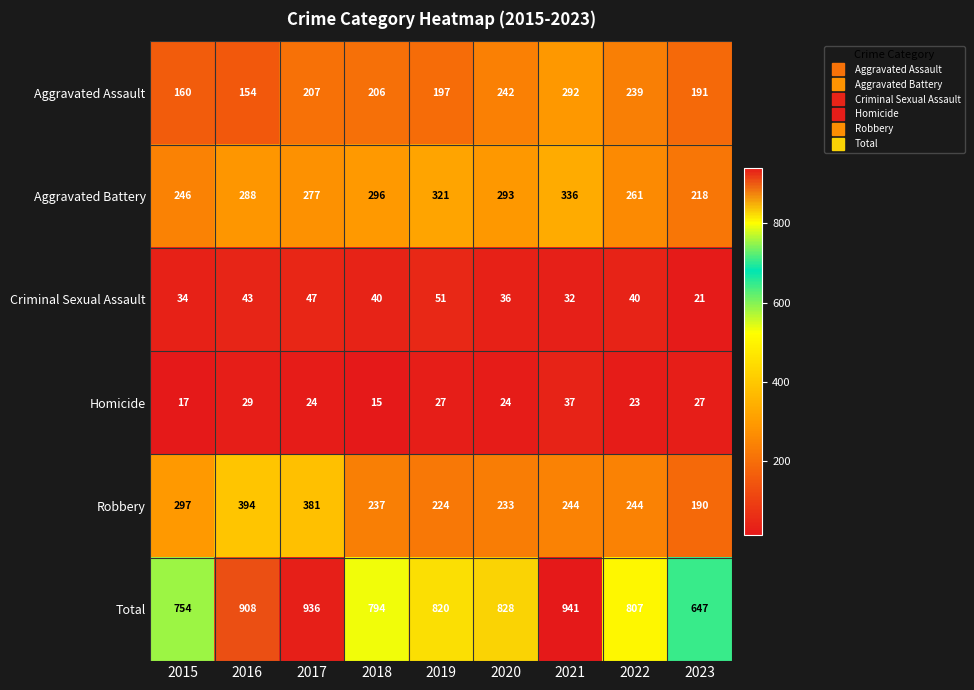

Is the value of Aggravated Battery at 2023 greater than the value of Aggravated Assault at 2019?

Yes